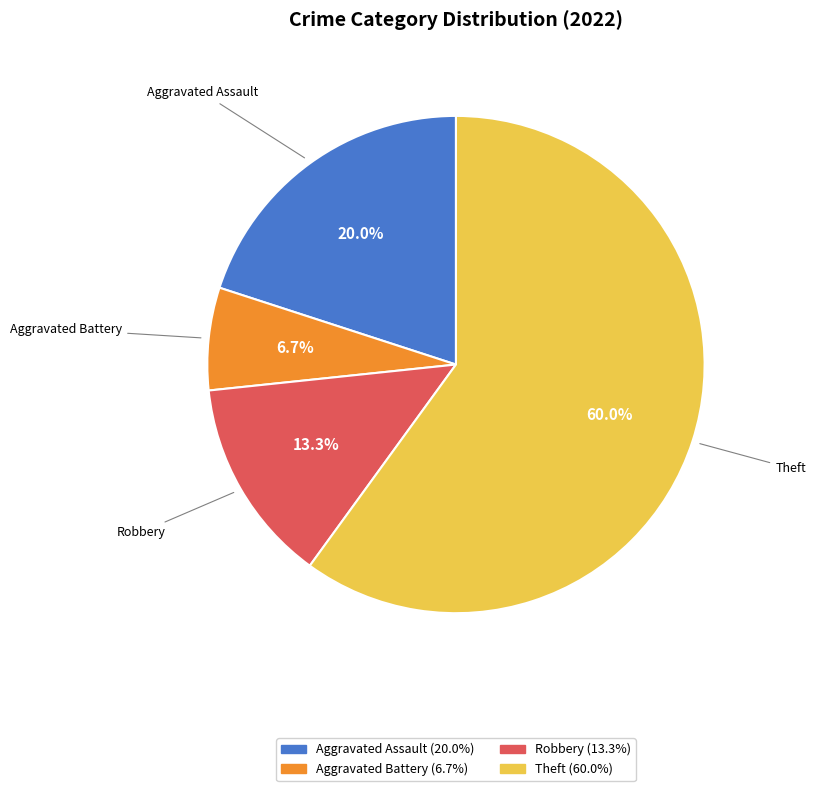

What portion of the pie excludes Robbery?

86.7%